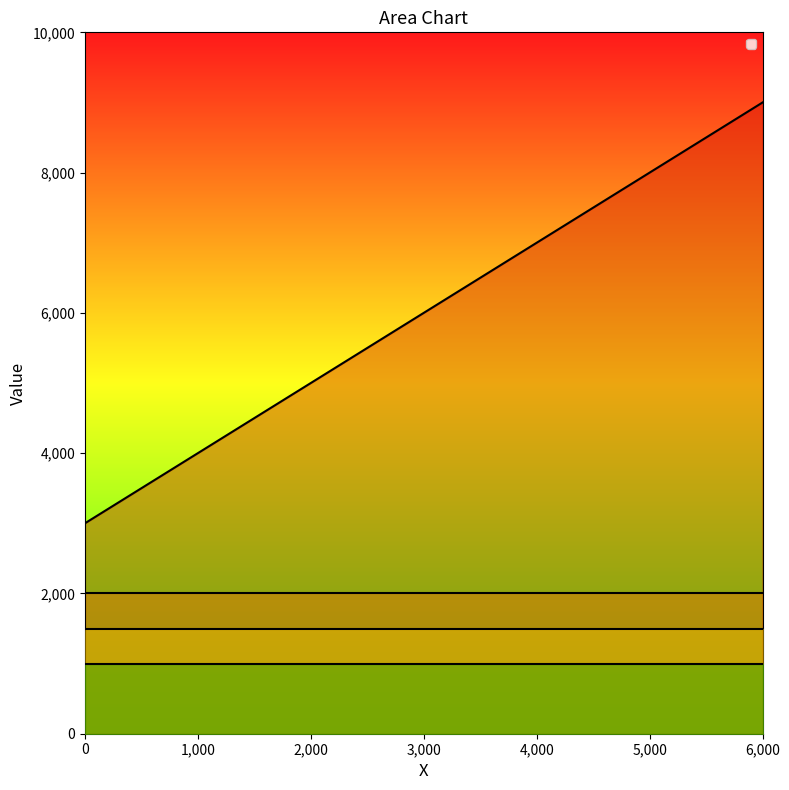

What is the difference between the values at 3,000 and 6,000?

3000